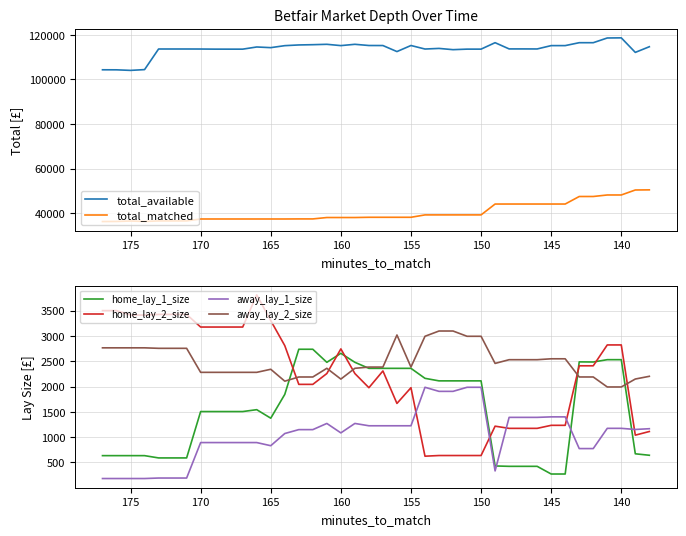

What is the value of the away_lay_1_size point at the 11th from the left?

893.7